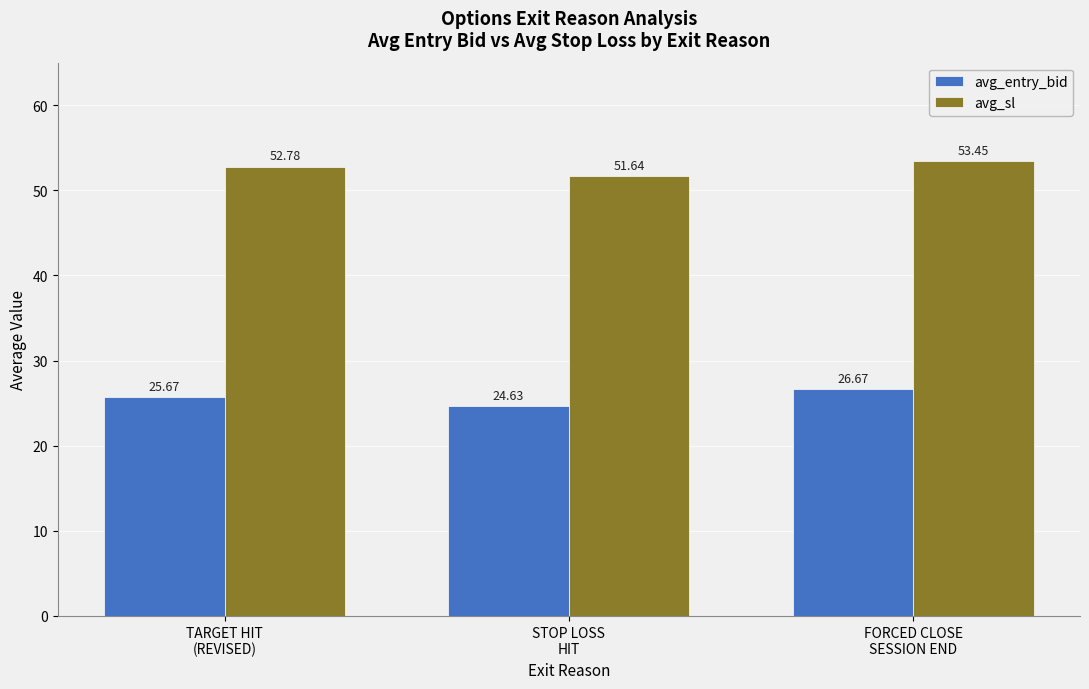

What value does the avg_sl series have at TARGET HIT
(REVISED)?

52.8